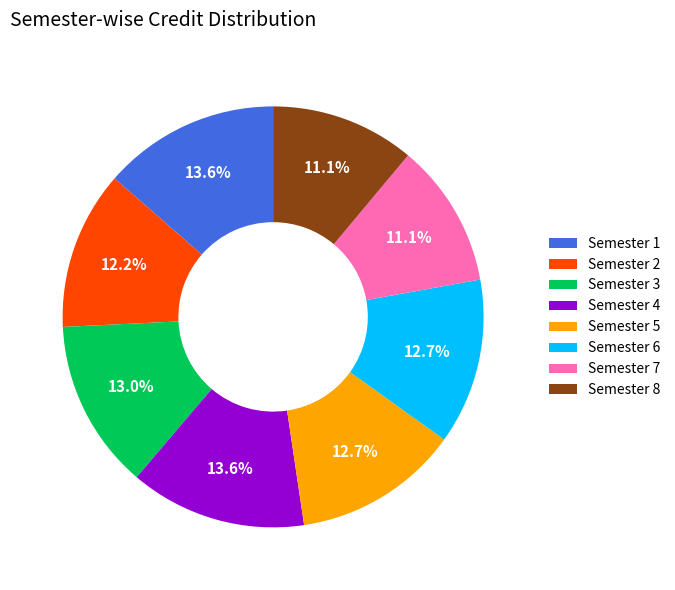

To the nearest percent, what is the difference between the Semester 7 and Semester 6 slice percentages?

2%